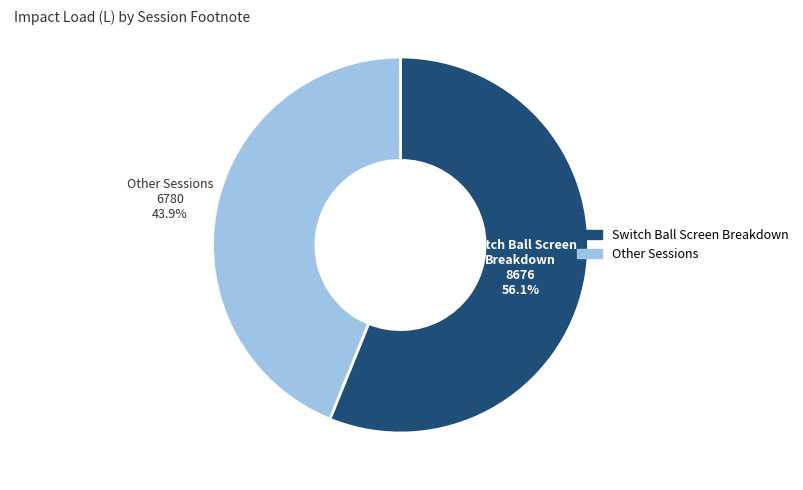

Is there any slice that represents more than half of the pie?

Yes